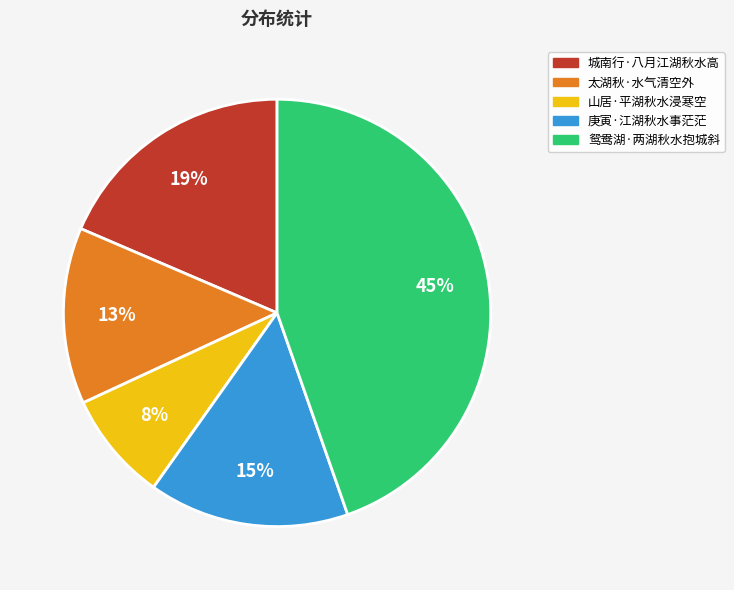

How many slices are in this pie chart?

5